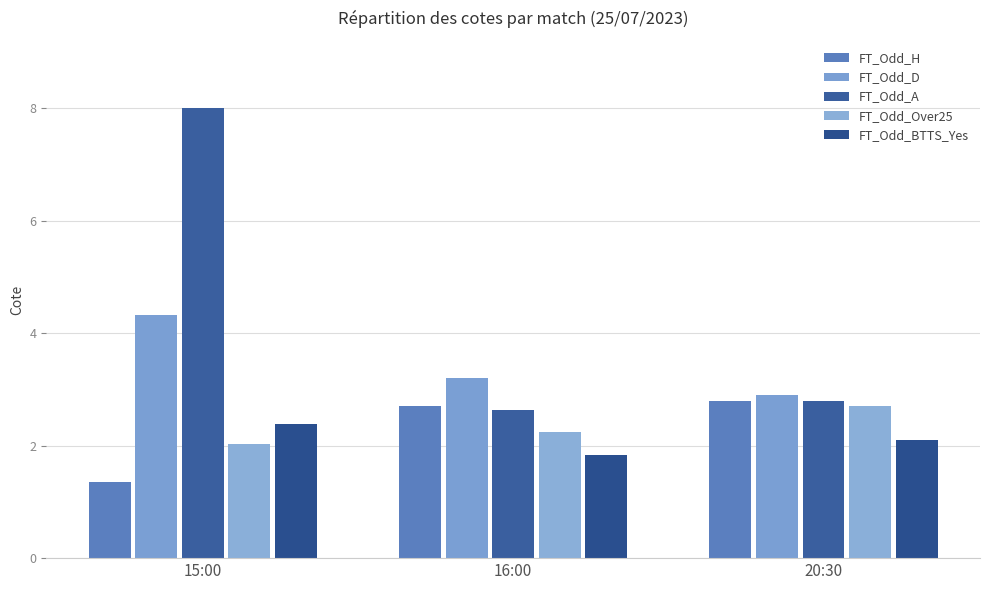

Reading left to right, list all the values displayed in this chart.

FT_Odd_H: 1.4	2.7	2.8
FT_Odd_D: 4.3	3.2	2.9
FT_Odd_A: 8.0	2.6	2.8
FT_Odd_Over25: 2.0	2.2	2.7
FT_Odd_BTTS_Yes: 2.4	1.8	2.1